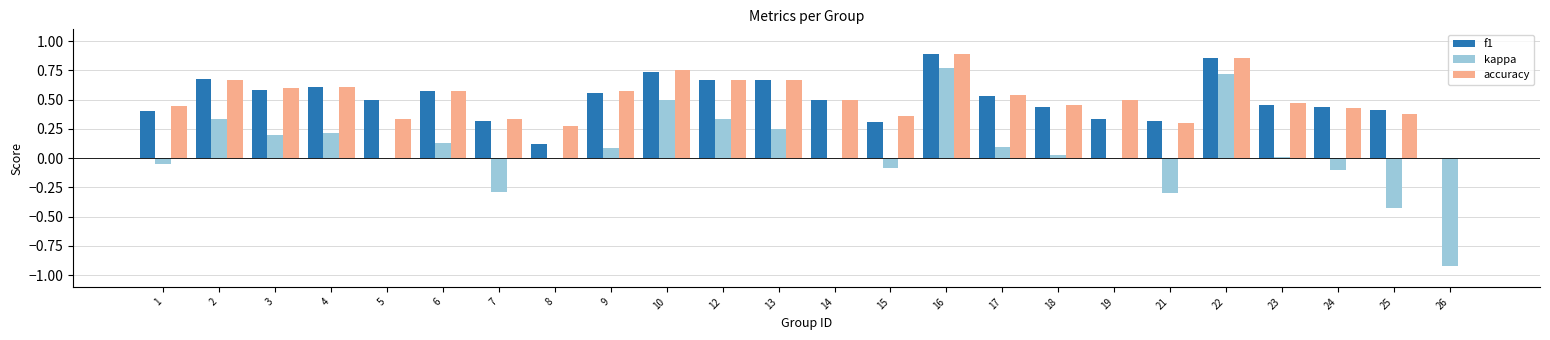

How many values in accuracy are above zero?

23